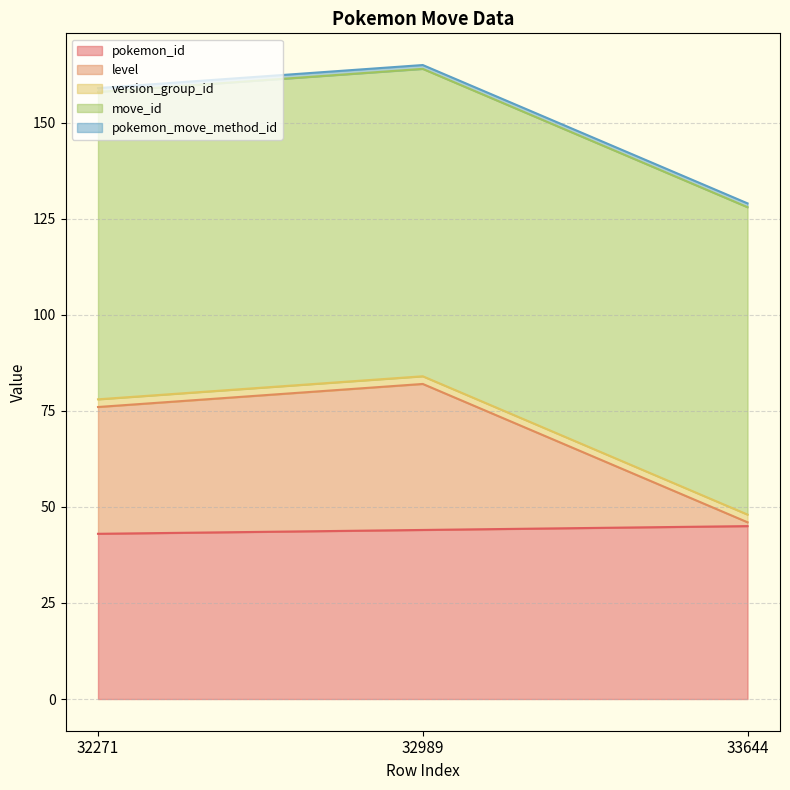

Is it true that move_id equals 80 at 32271?

True